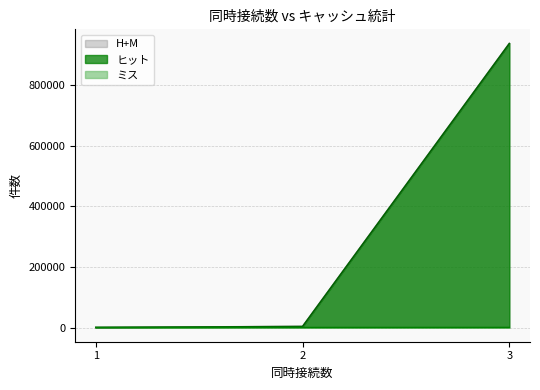

What is the value of the ミス point at the 1st from the left?

177